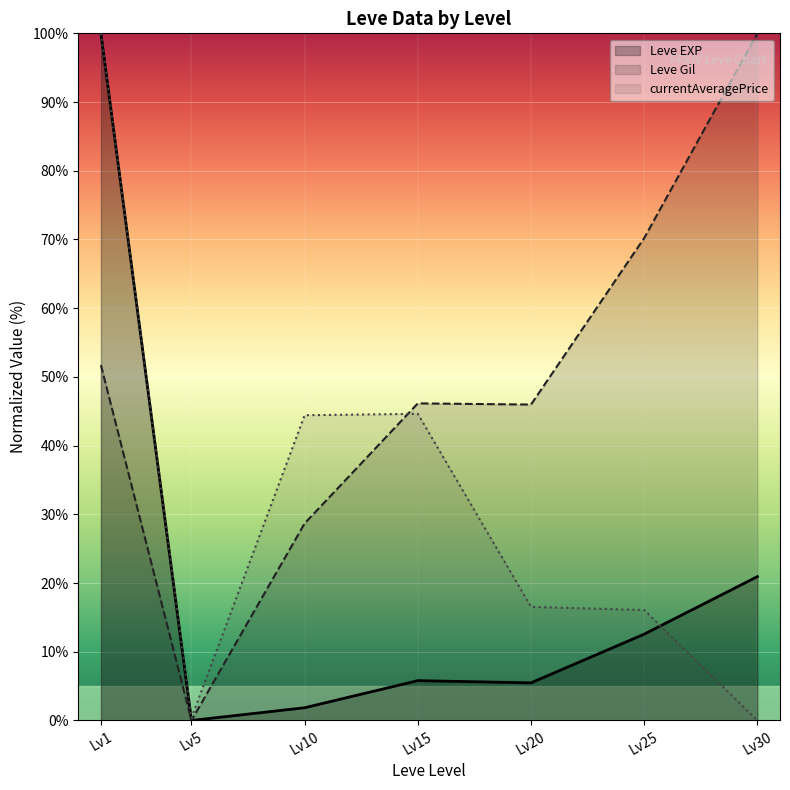

What is the difference between the maximum and minimum values in the currentAveragePrice series?

100.0